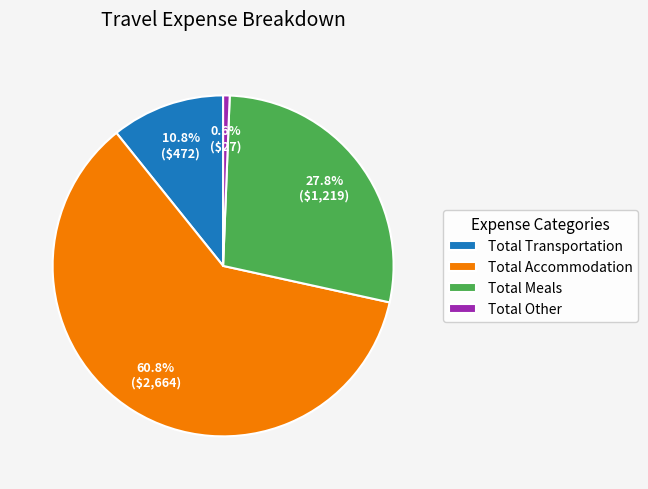

Is it true that Total Other is 9% of the pie?

False